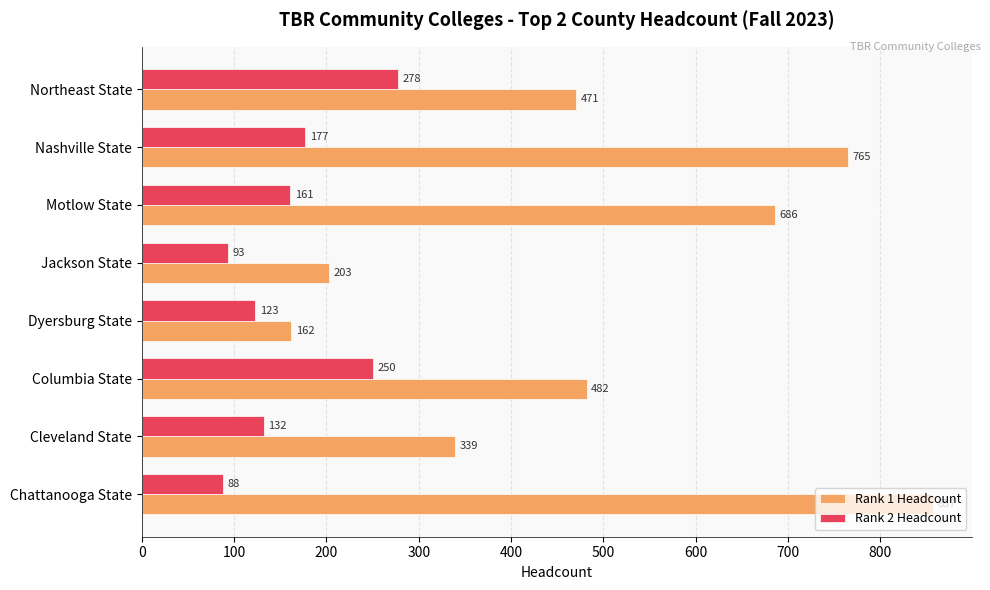

List the series in order of their overall mean, highest first.

Rank 1 Headcount, Rank 2 Headcount